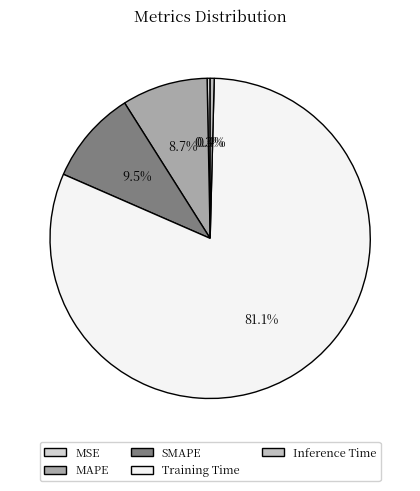

Between MAPE and MSE, which is larger?

MAPE